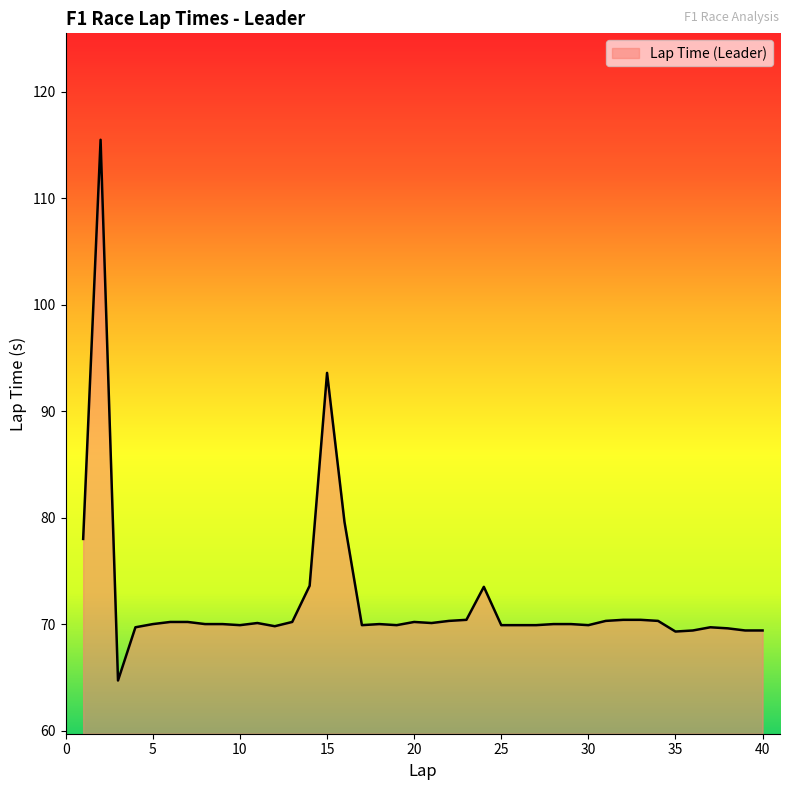

What is the maximum value shown in the chart?

115.5